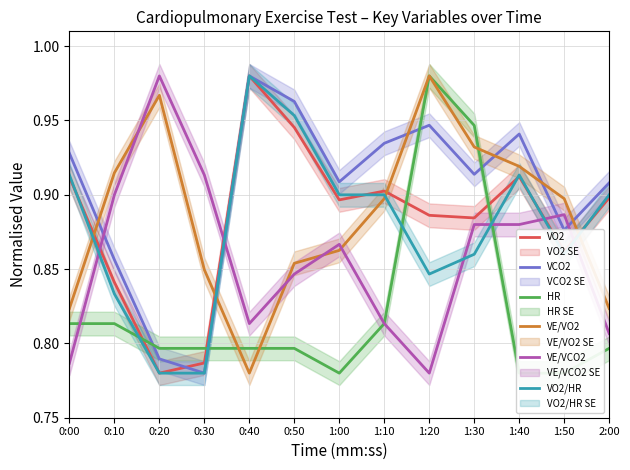

True or false: VO2/HR and VCO2 intersect in this chart.

False